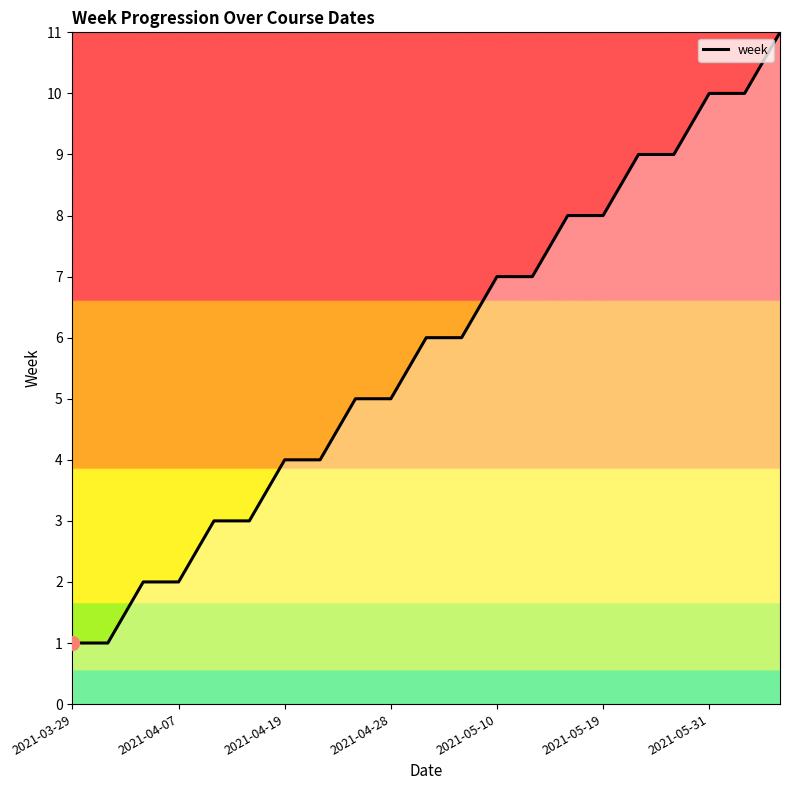

Does the chart have visible grid lines?

No